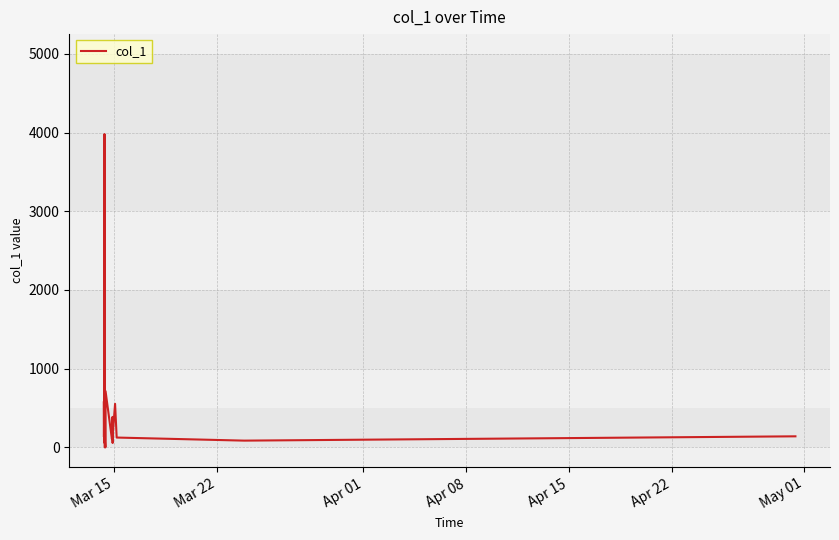

Does the chart have visible grid lines?

Yes